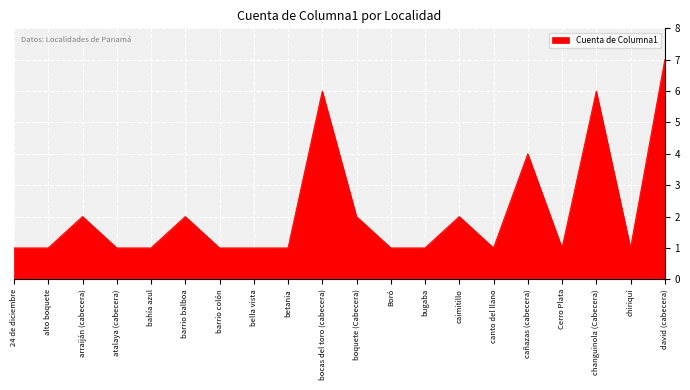

At which category does the chart reach its peak across all series?

david (cabecera)